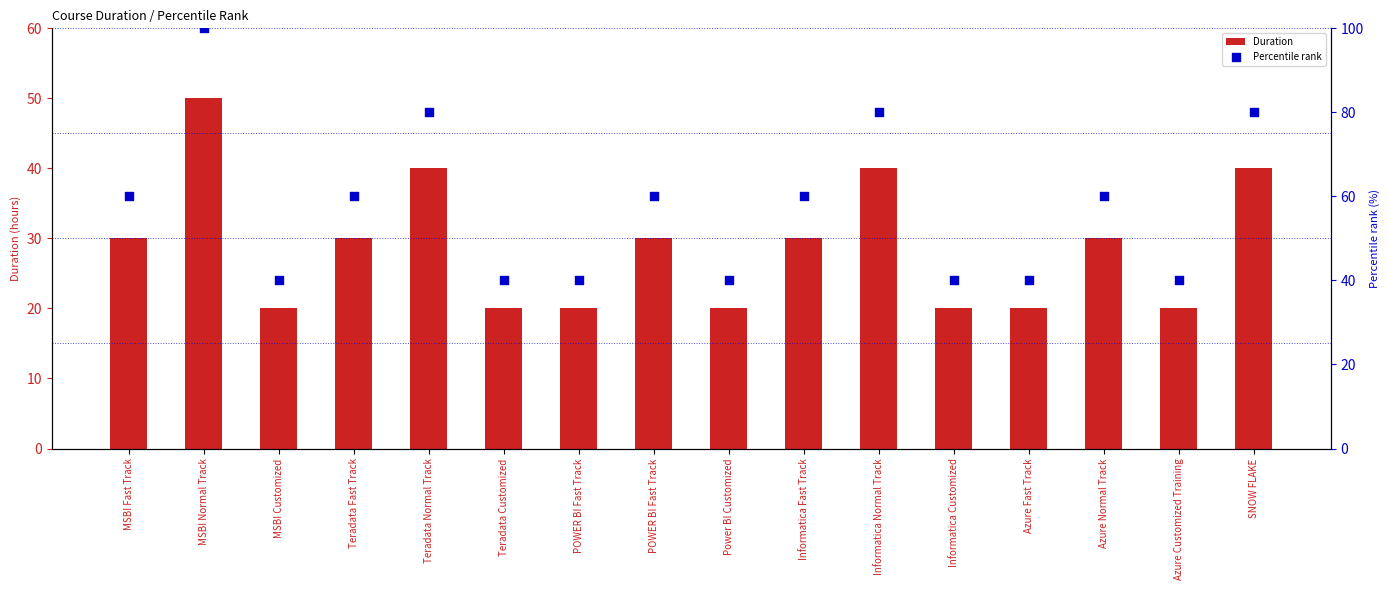

Is the value of Percentile rank at POWER BI Fast Track greater than the value of Duration at Teradata Normal Track?

No